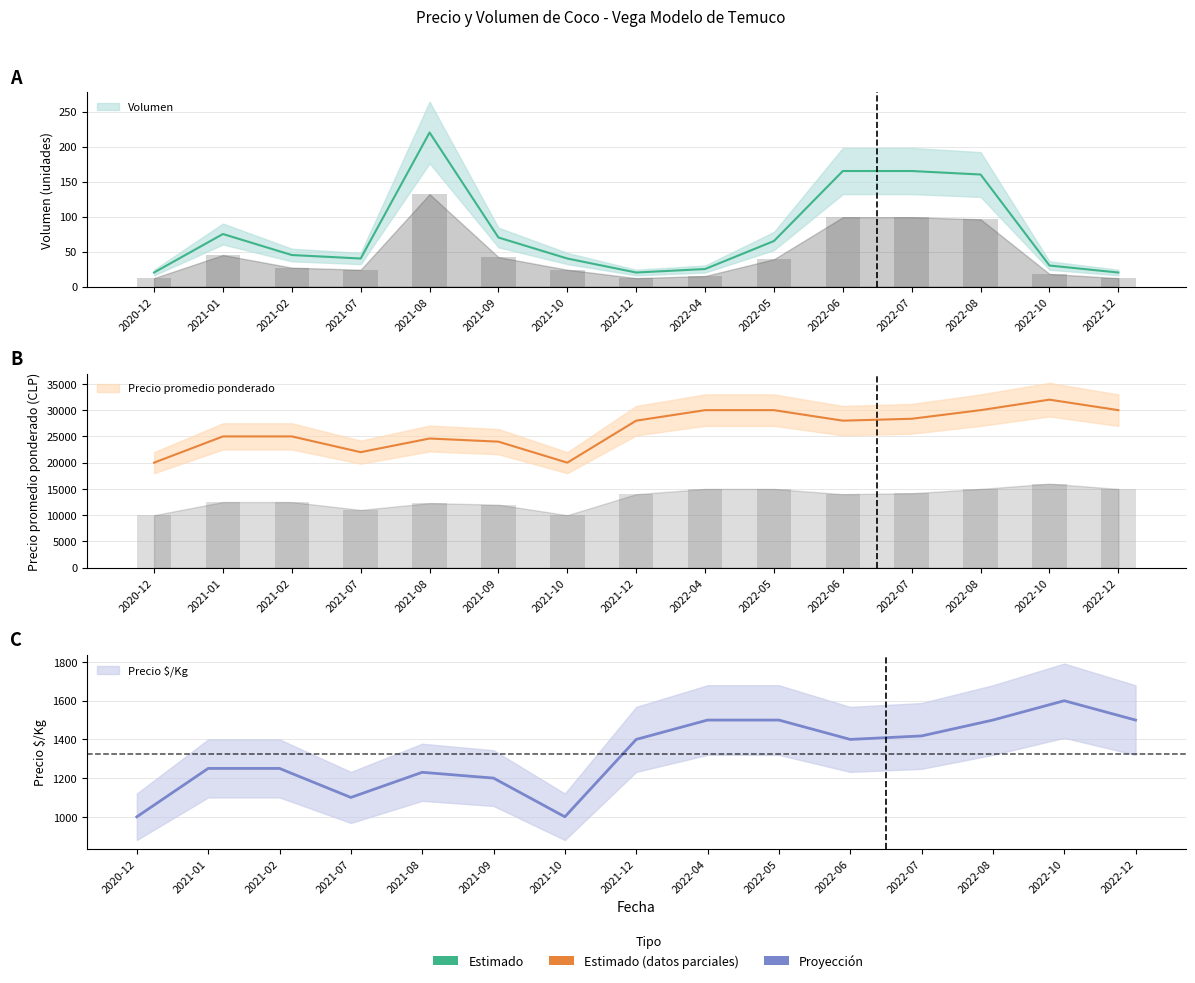

Which series has the largest range (max minus min)?

Precio promedio ponderado